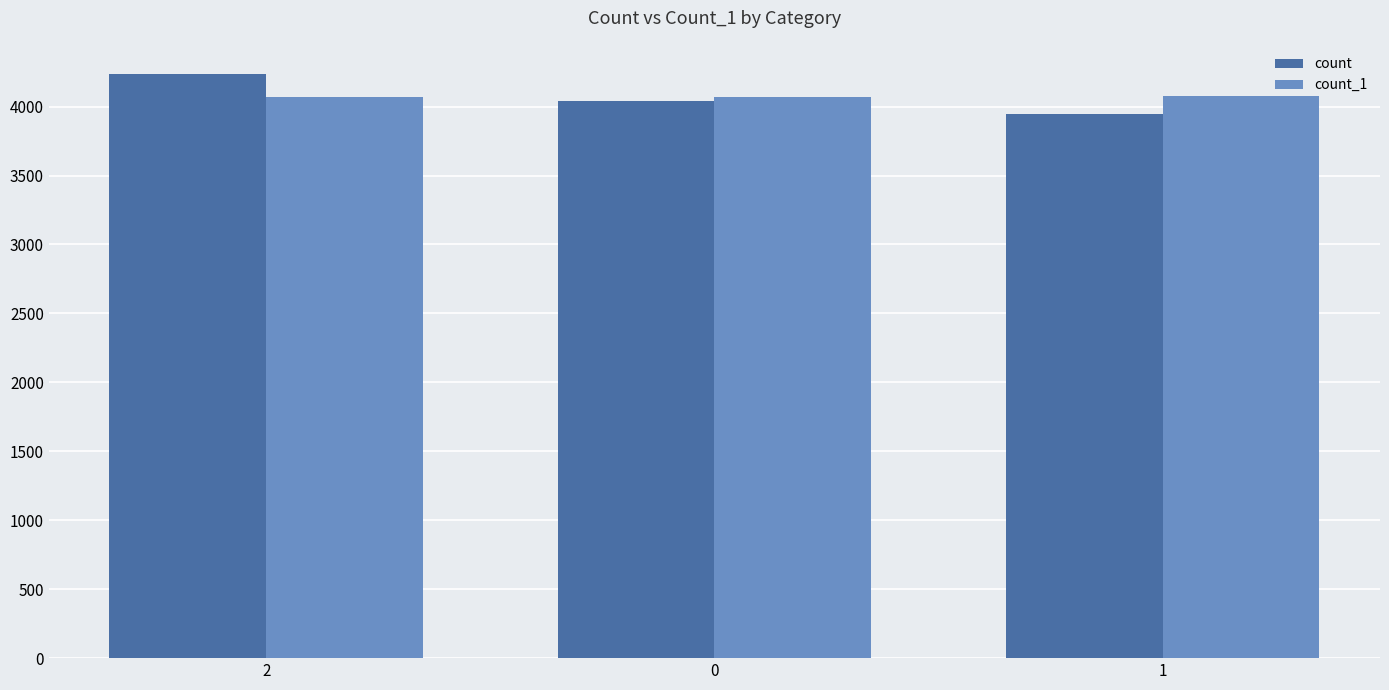

What is the minimum value for count?

3947